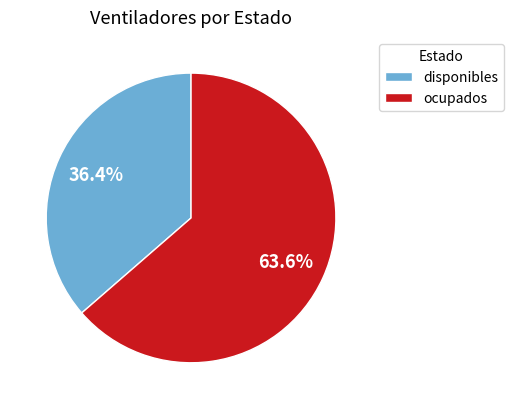

How many slices are in this pie chart?

2